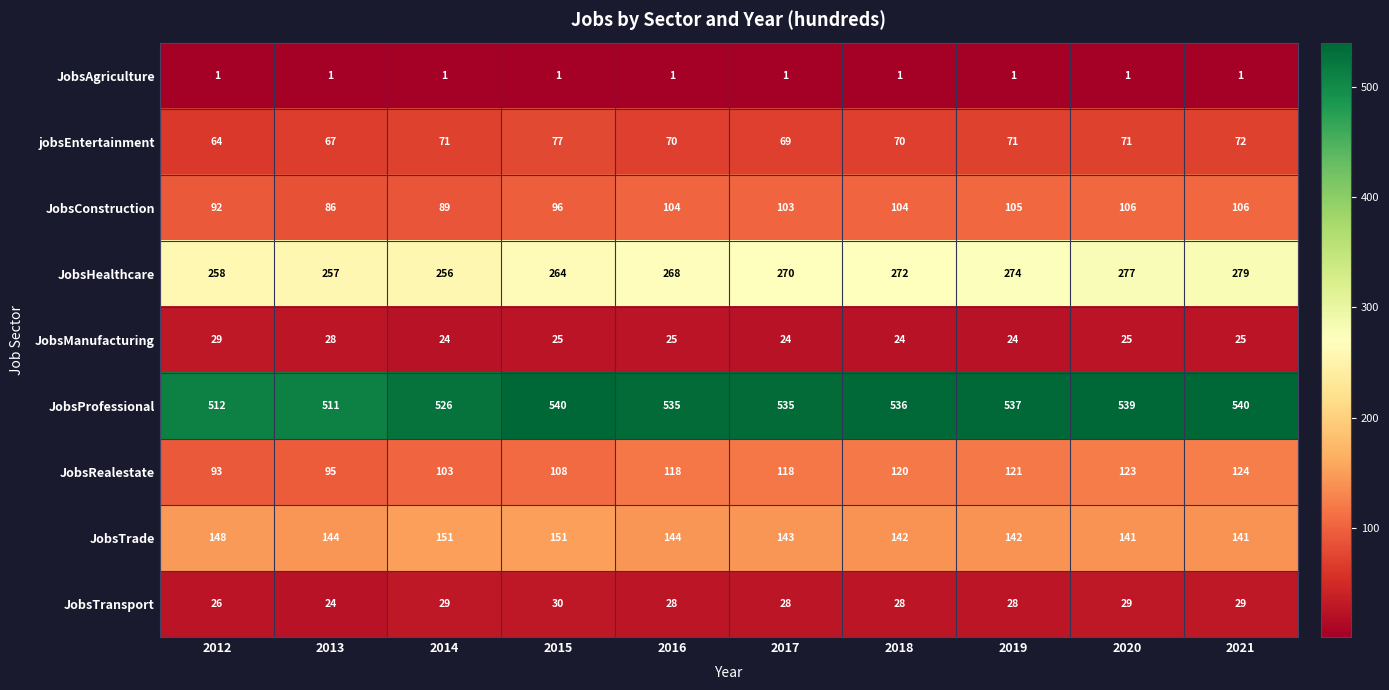

What is the highest value of the JobsTransport series?

30